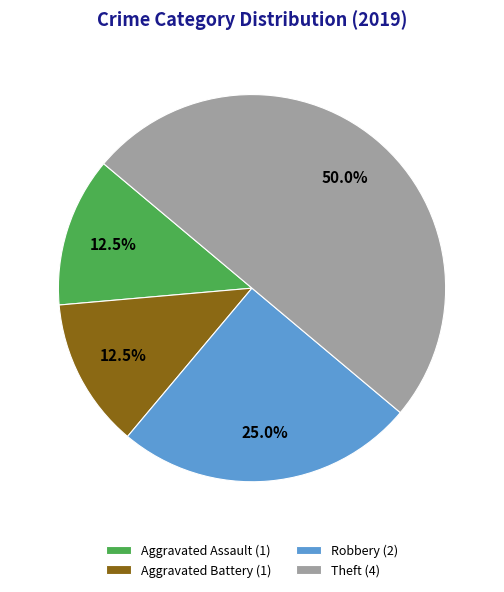

What percentage is the Robbery slice, to the nearest percent?

25%